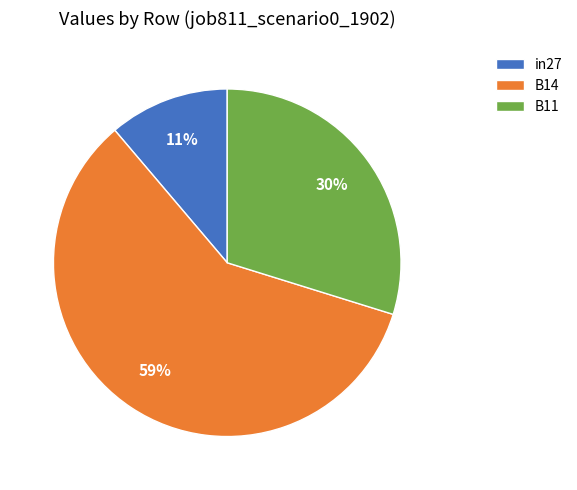

Count the number of slices in the pie.

3